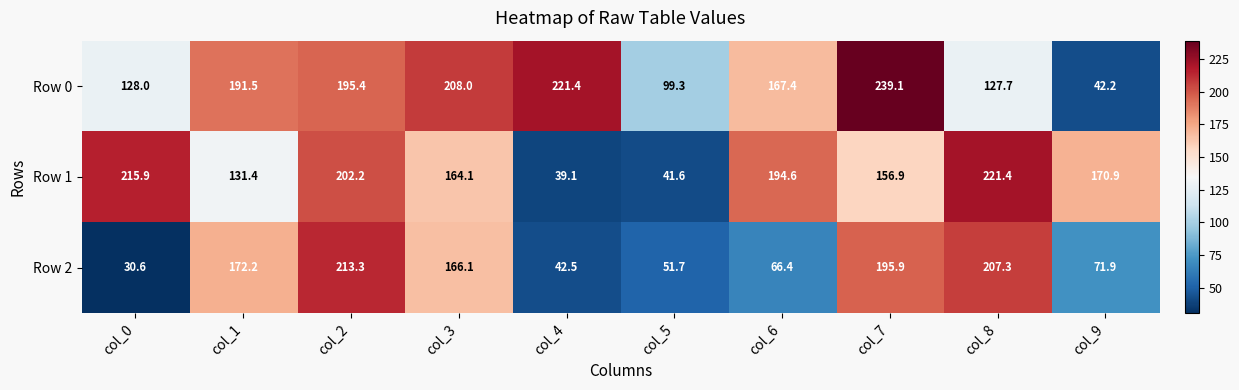

Where does the Row 0 series first go above 191?

col_1